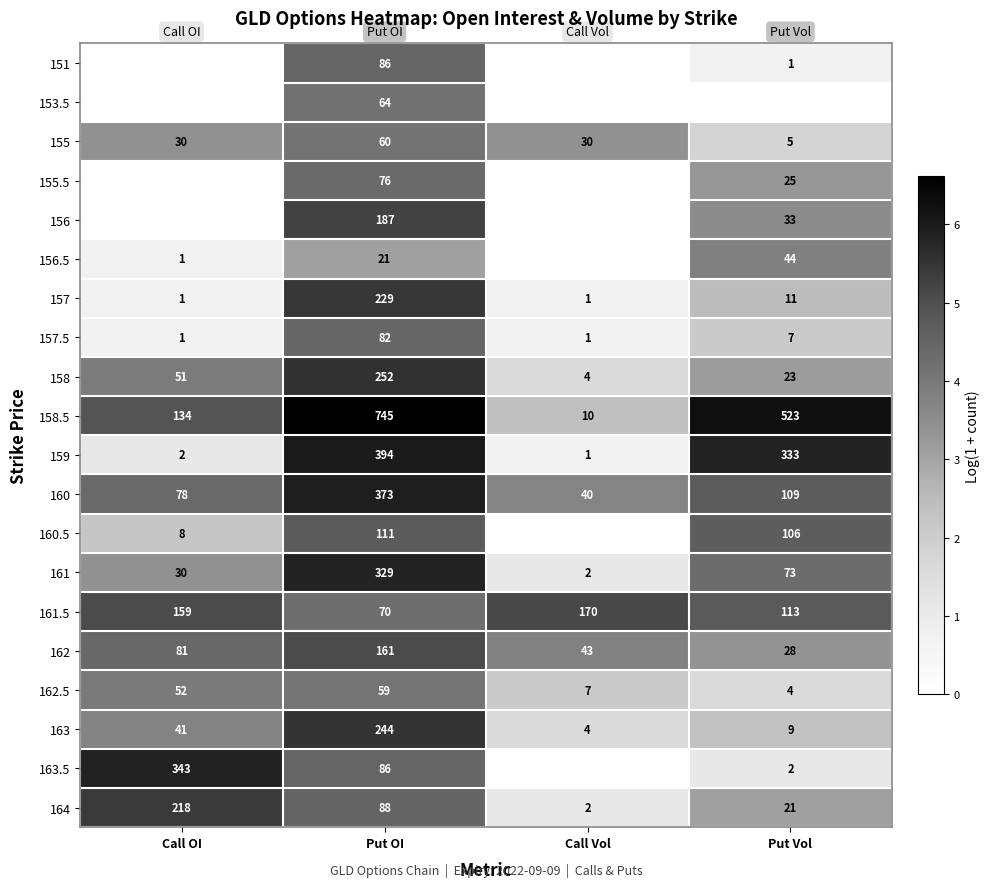

What is the difference between the 158 values at Call Vol and Put OI?

248